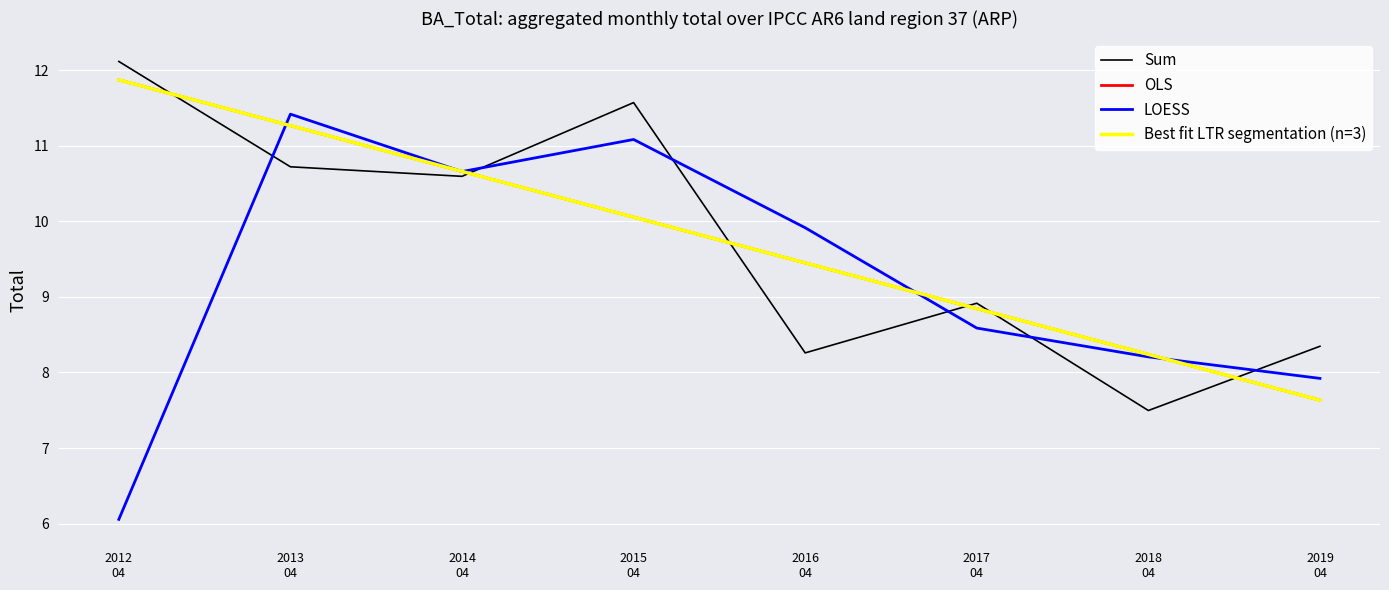

What is the total value across all series at 2015
04?

42.8